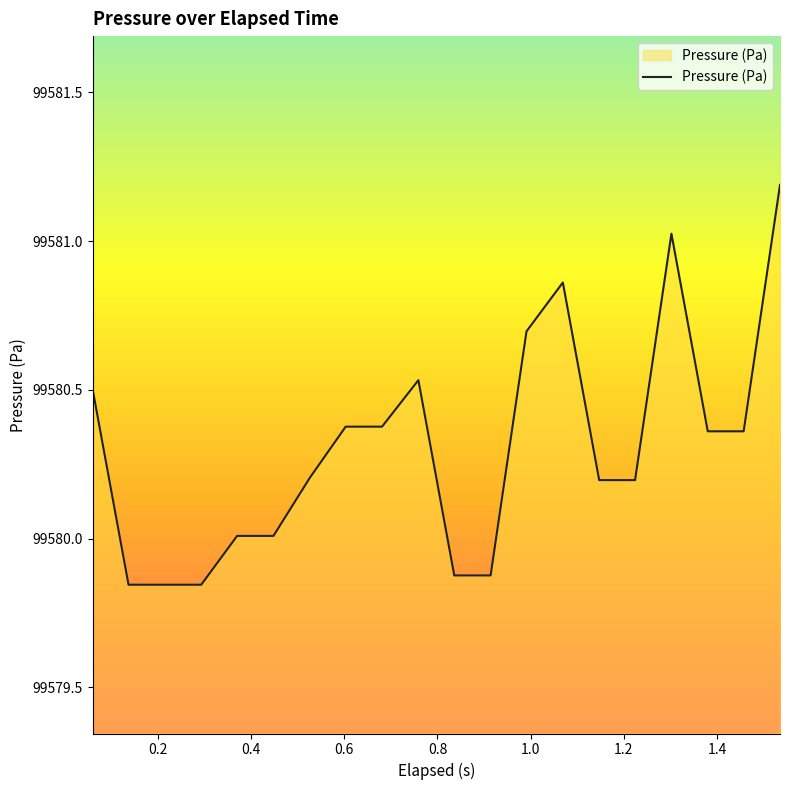

What is the maximum value shown in the chart?

99581.2